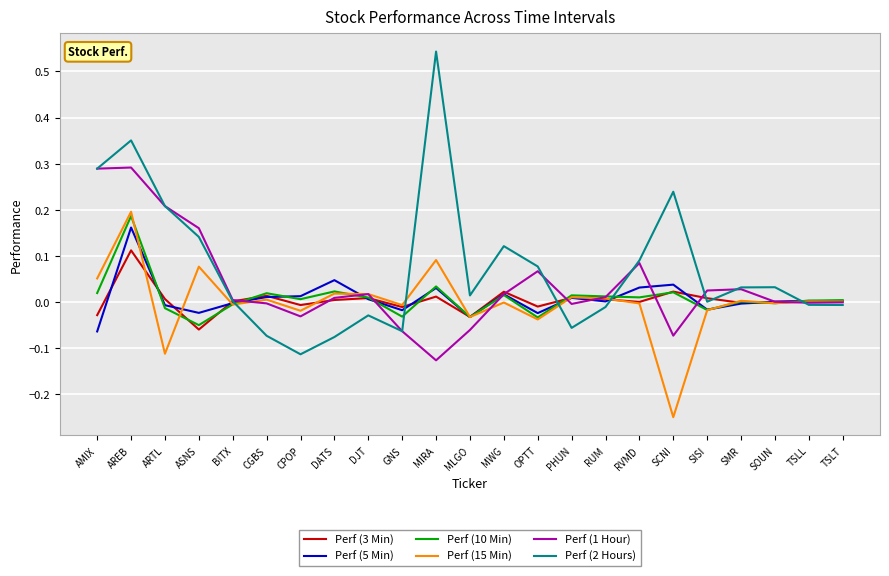

Is it true that Perf (15 Min) equals -0.0 at CPOP?

True